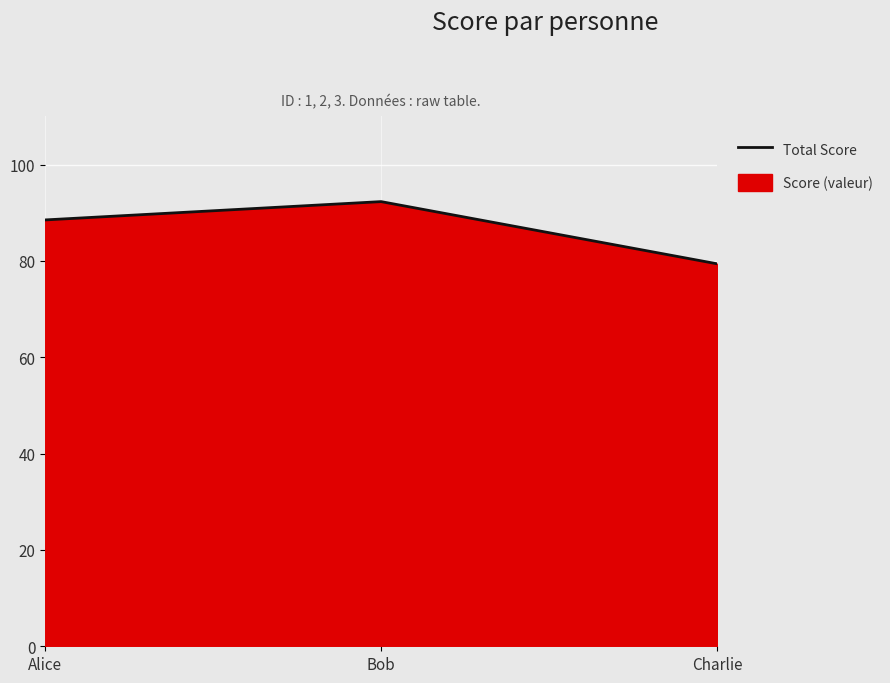

The chart shows a value of 42.3 at Charlie. True or false?

False